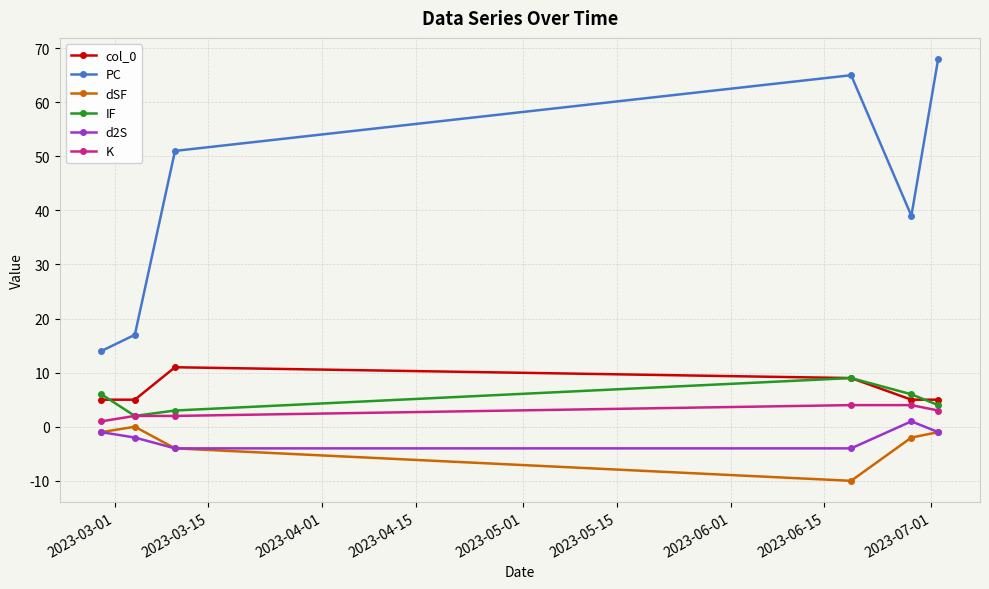

Which series has the widest spread of values?

PC